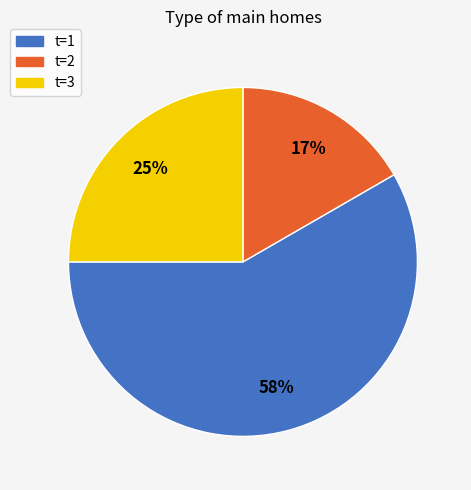

What is the ratio of the value at t=3 to the value at t=1?

0.4